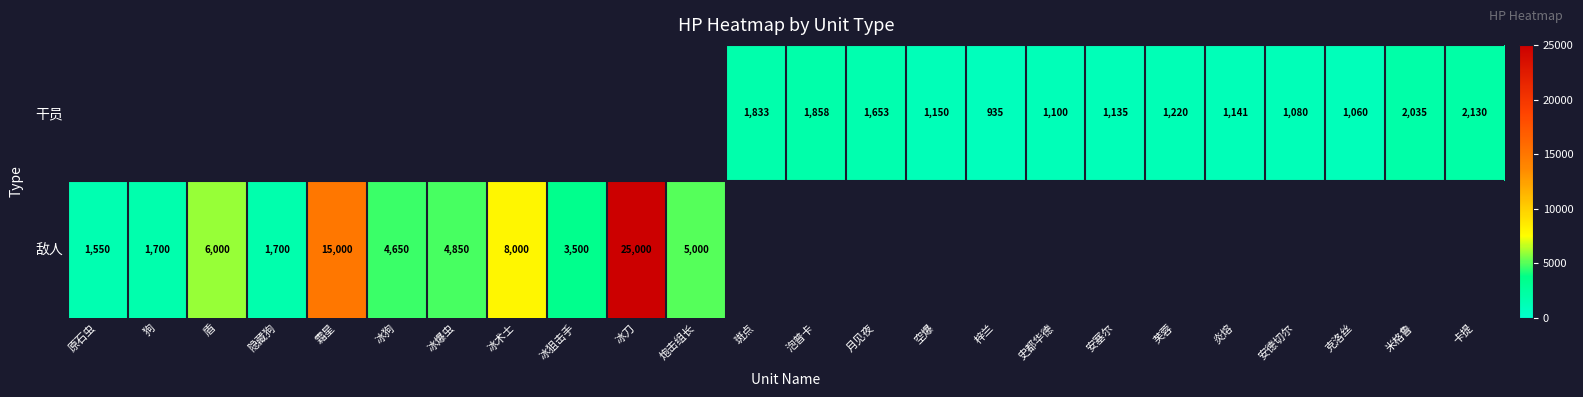

Is the value of 敌人 at 原石虫 greater than the value of 干员 at 史都华德?

Yes